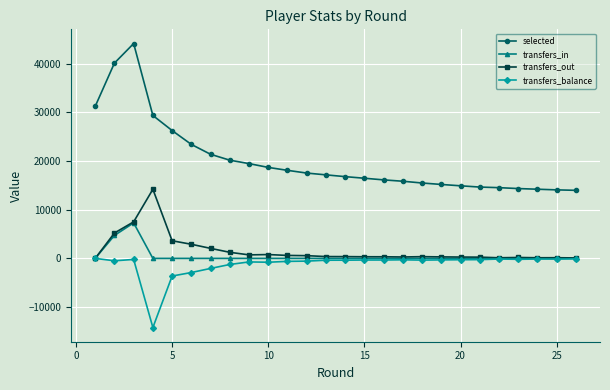

True or false: transfers_balance and selected cross at least once.

False